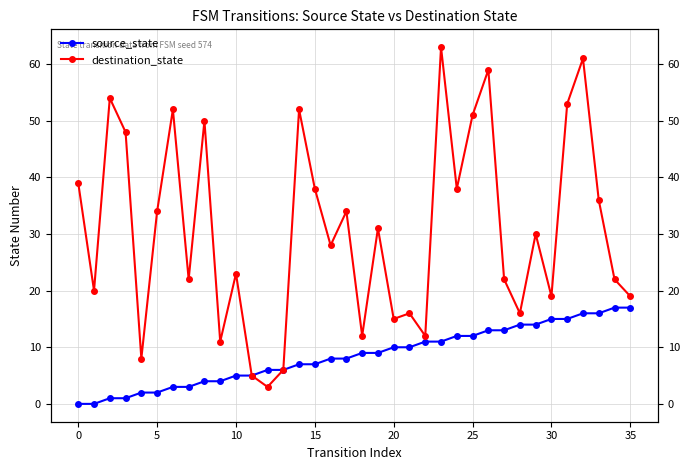

How many values in the destination_state series are below 30?

18